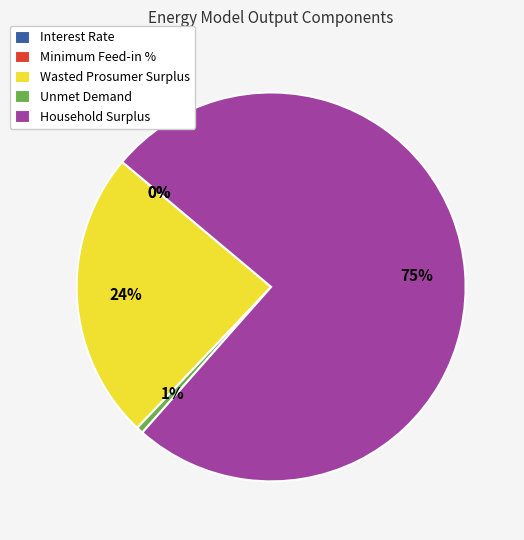

Which slice is the largest?

Household Surplus